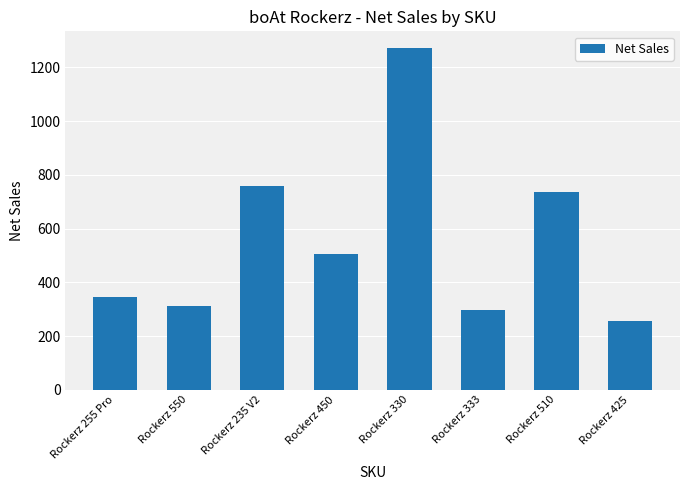

What is the value of the 5th bar from the left?

1271